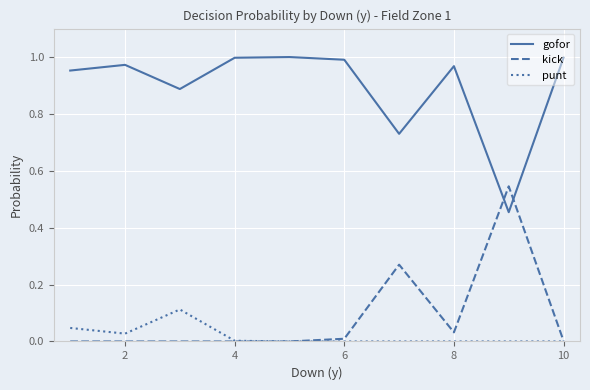

Which series has the largest total across all categories?

gofor